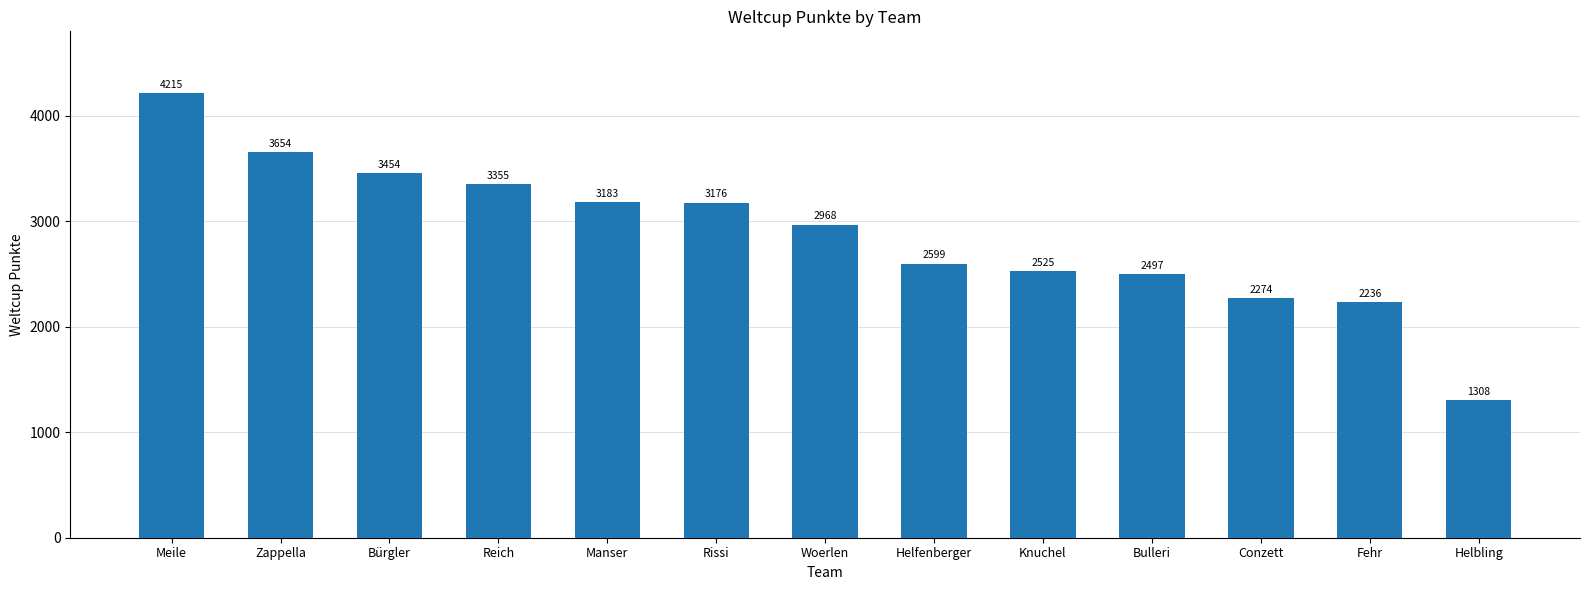

Rank the categories by value from lowest to highest.

Helbling, Fehr, Conzett, Bulleri, Knuchel, Helfenberger, Woerlen, Rissi, Manser, Reich, Bürgler, Zappella, Meile